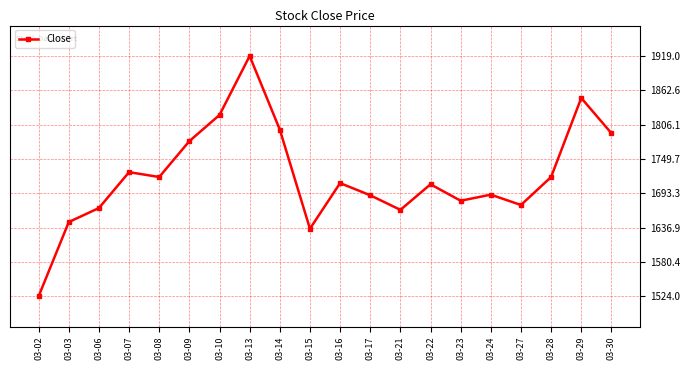

The chart shows a value of 1798 at 03-14. True or false?

True